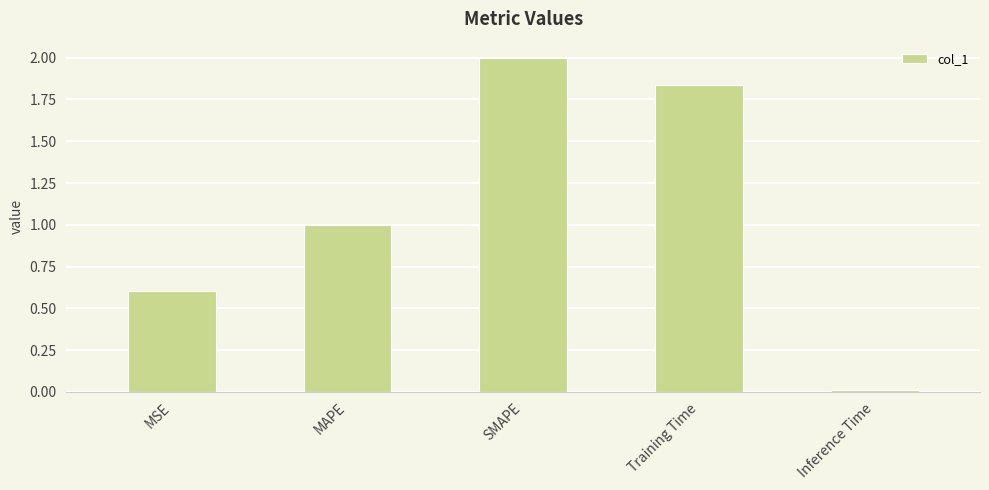

What position from the left is Training Time?

4